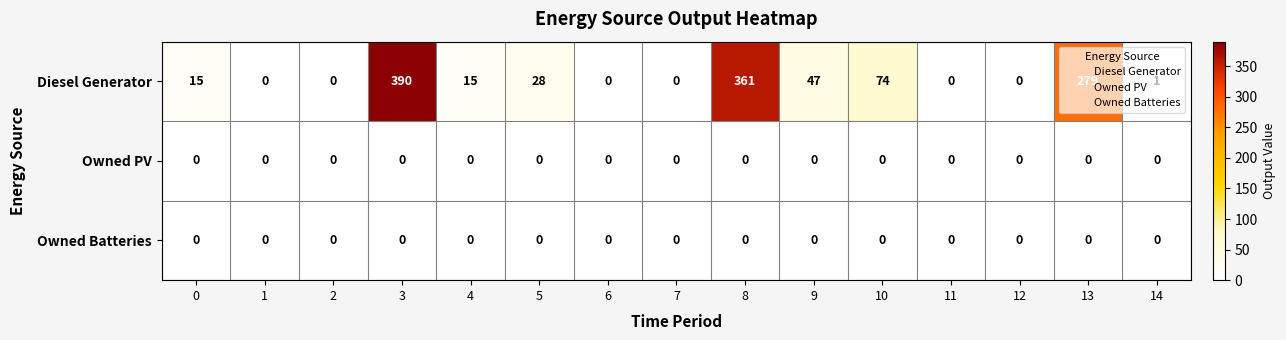

At which category is the sum across all series the highest?

3